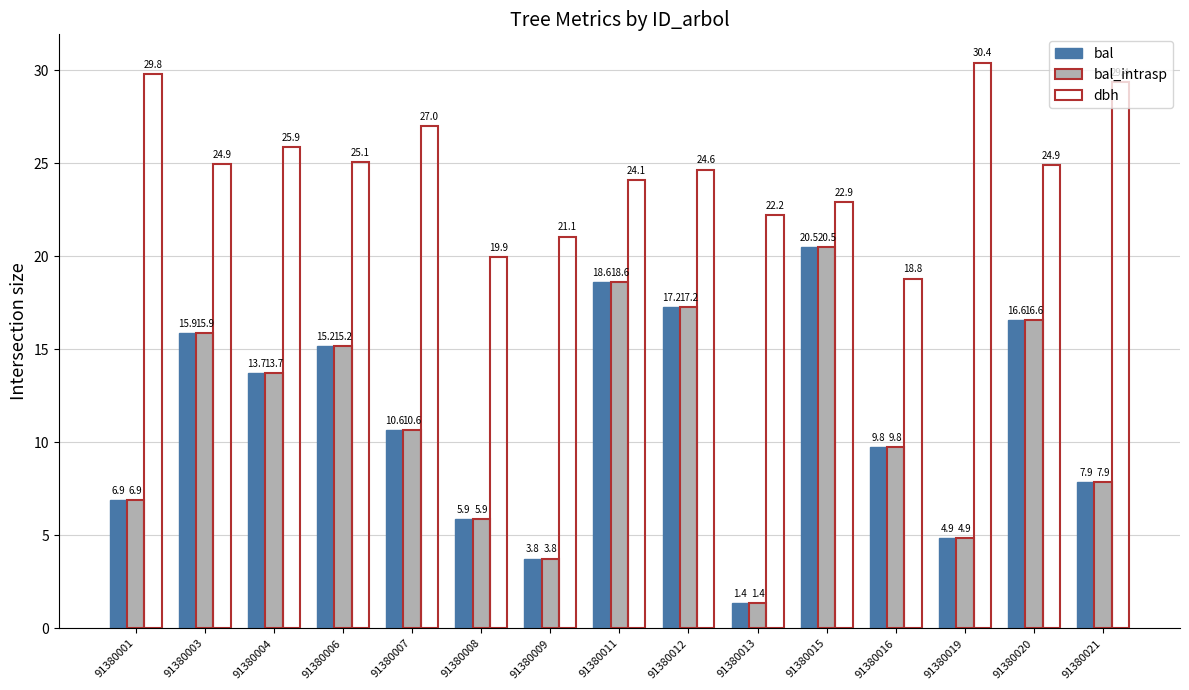

At 91380009, list the series in order from largest to smallest.

dbh, bal, bal_intrasp